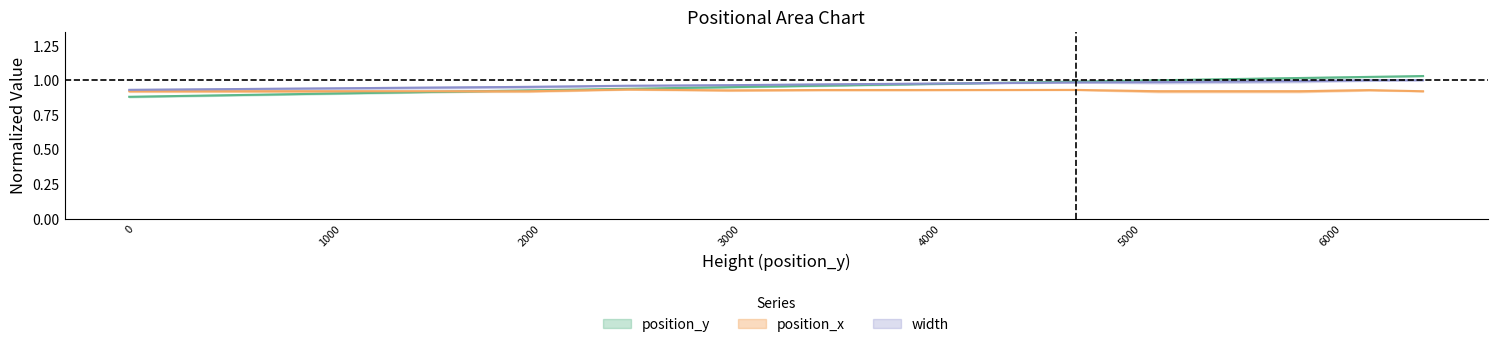

The value of position_x at 3461 is 0.3. True or false?

False